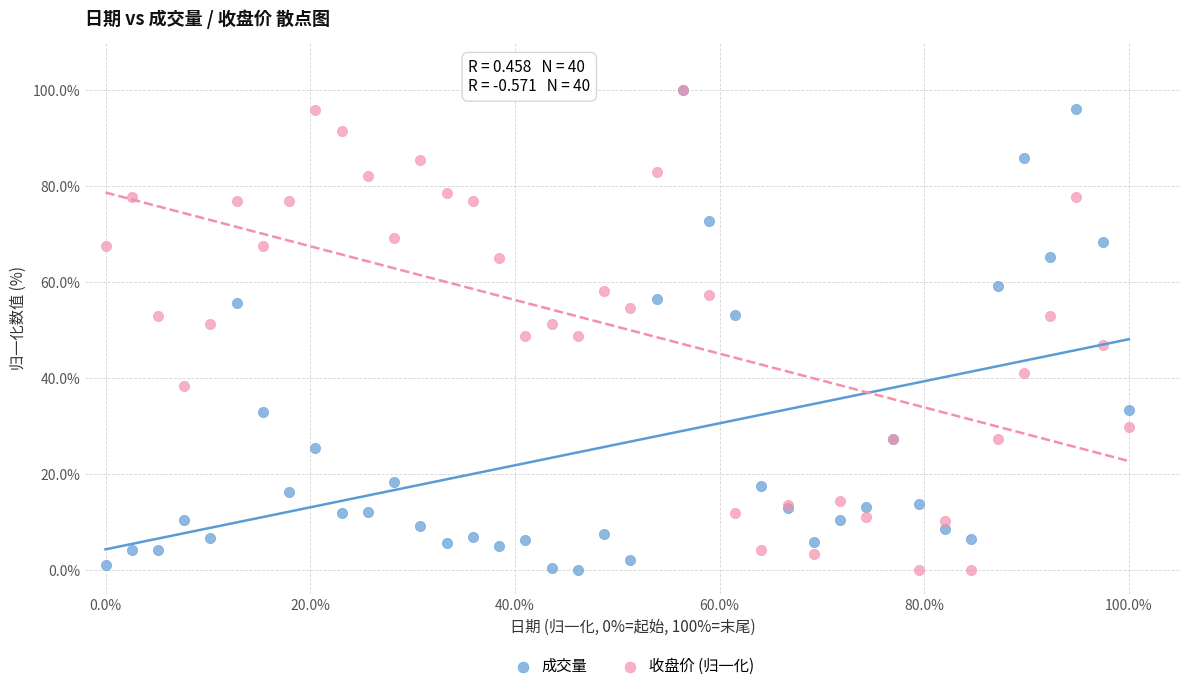

What are all the series names shown in the legend?

成交量, 收盘价 (归一化)